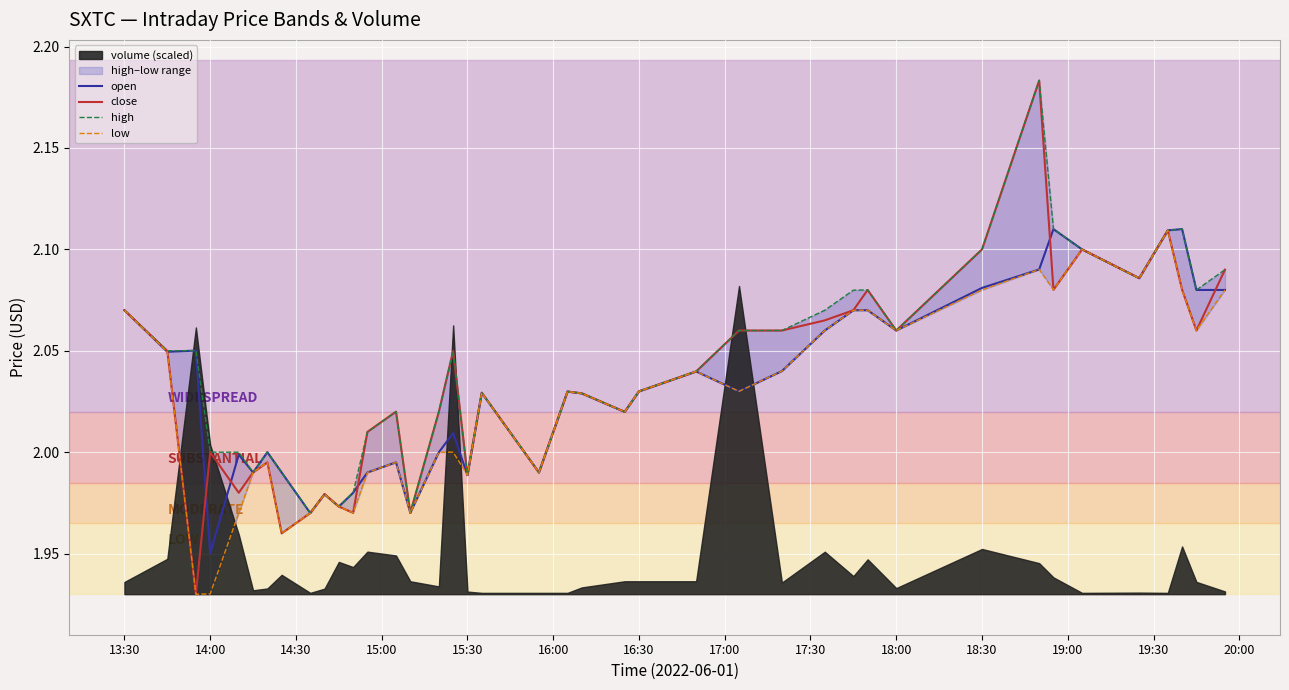

What is the value of the low point at the 37th from the left?

2.1